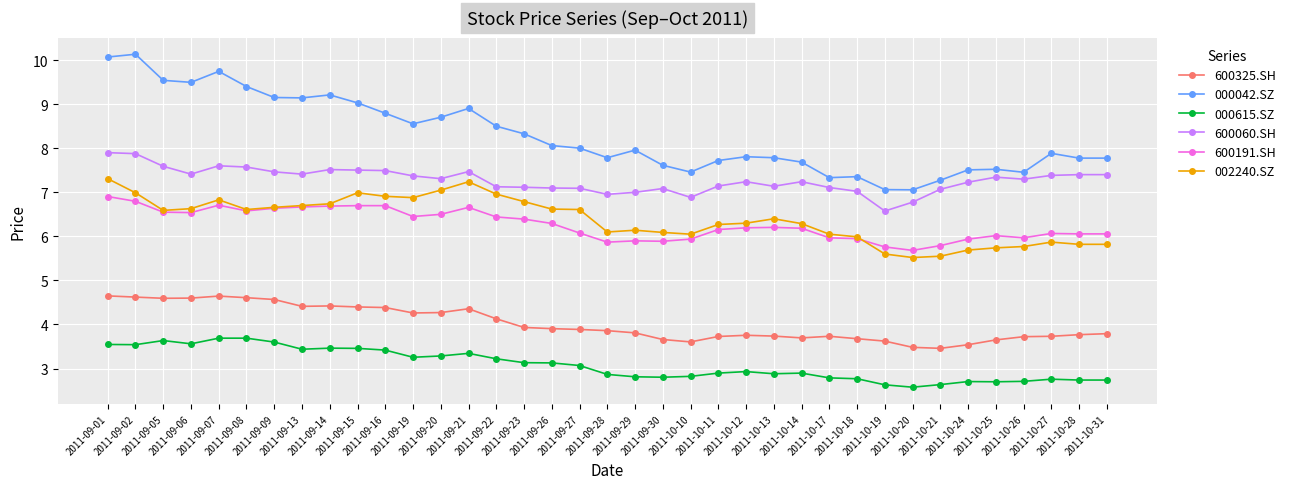

What is the difference between the maximum and second lowest values in the 600060.SH series?

1.1